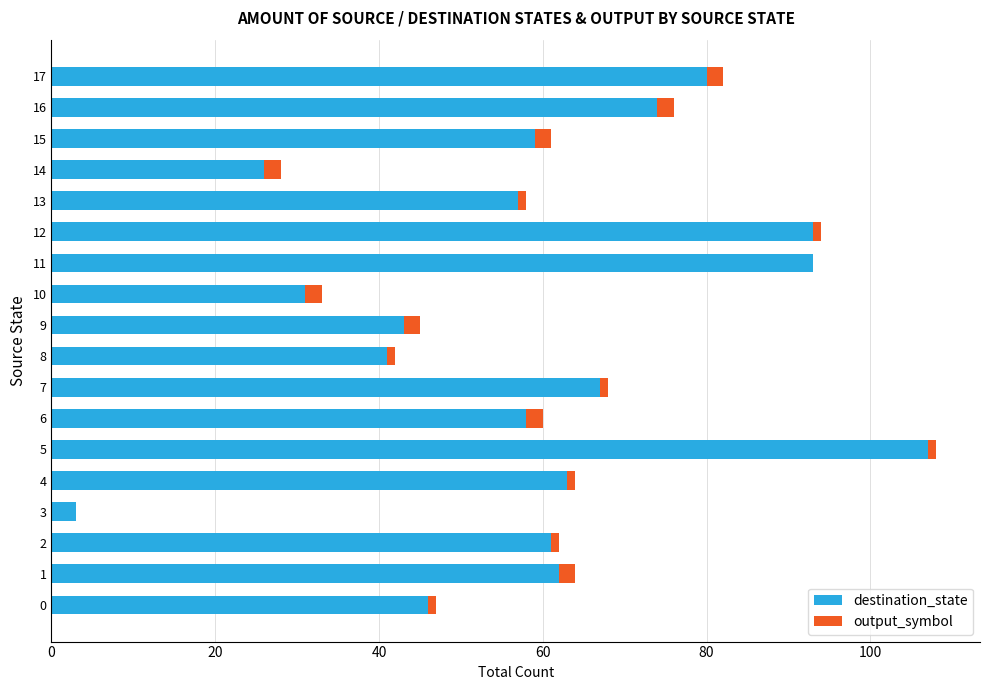

Which category has the highest value in the destination_state series?

5